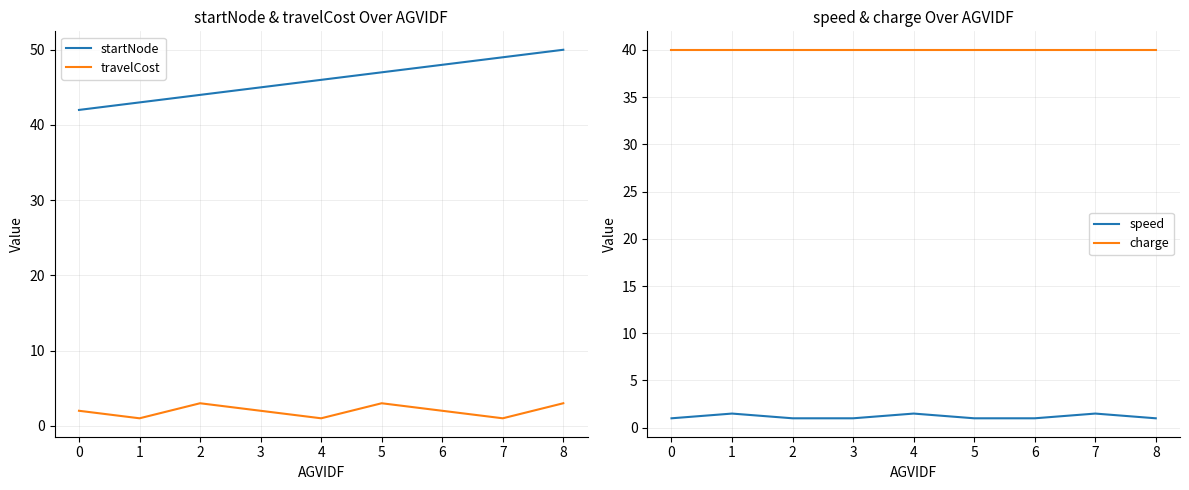

How many data points in speed are above 1?

3